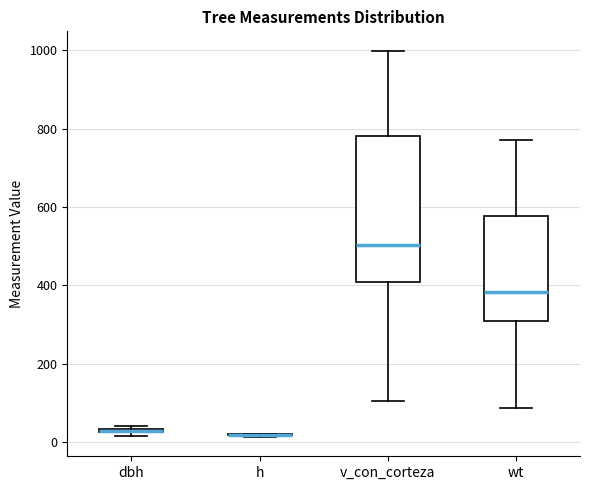

Comparing the boxes themselves (not the whiskers), which one is the tallest?

v_con_corteza